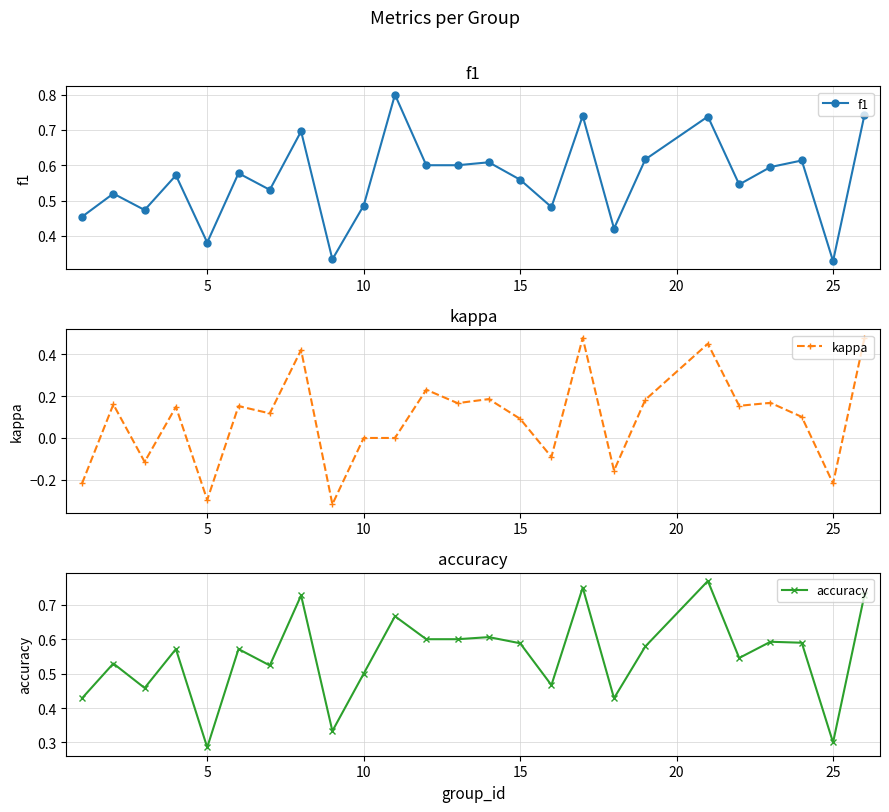

Where is accuracy nearest to the value 0?

5